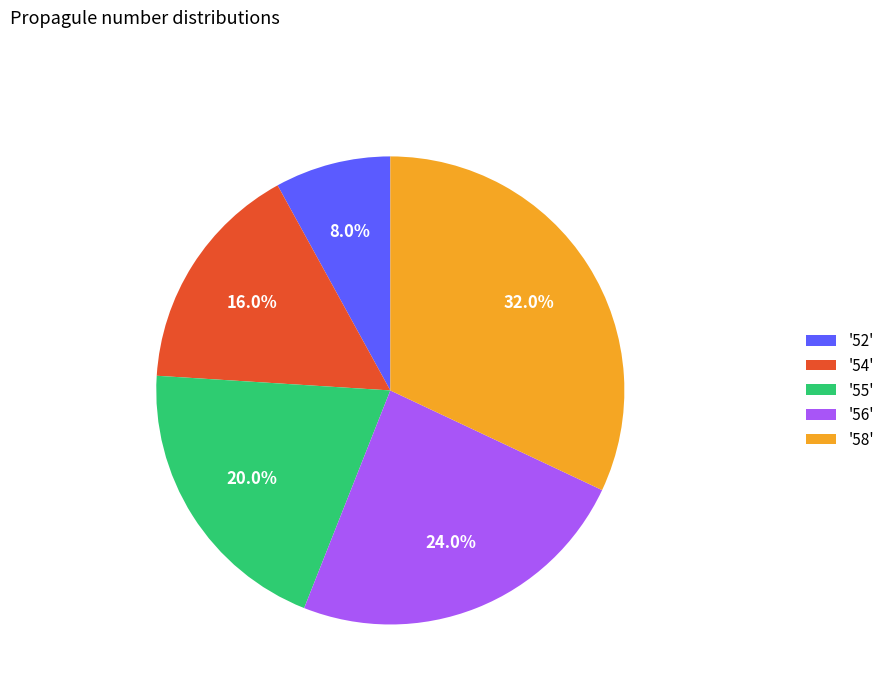

Which slice is the smallest?

'52'